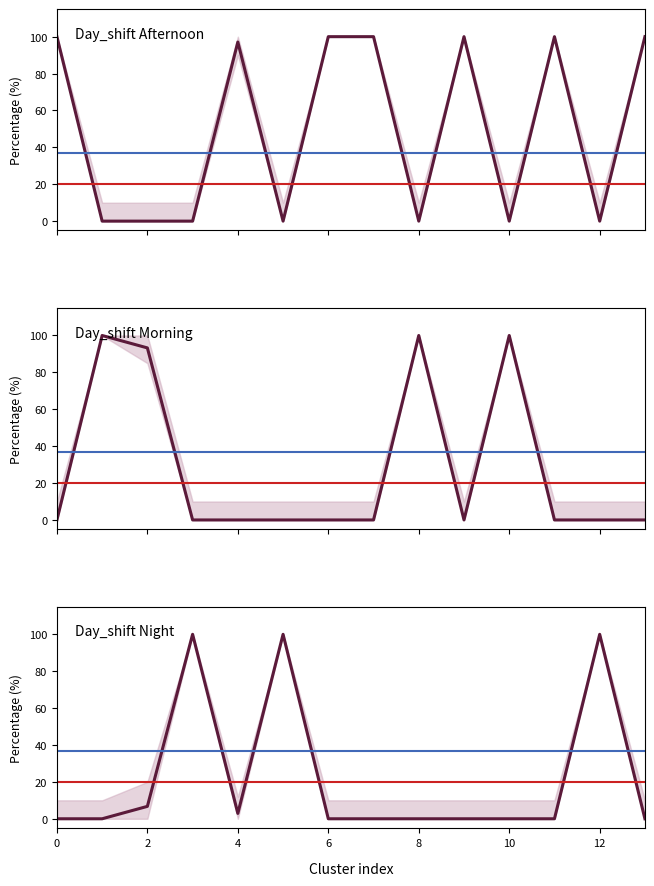

True or false: Day_shift Morning has a value of -63.4 at 4.

False